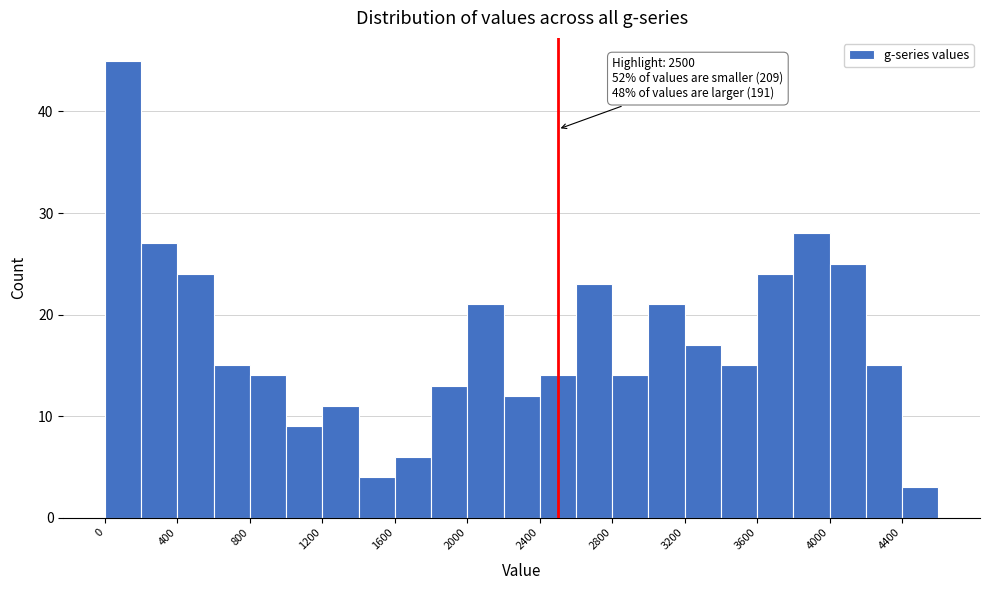

Over which range of the x-axis is the bar tallest?

0 to 200